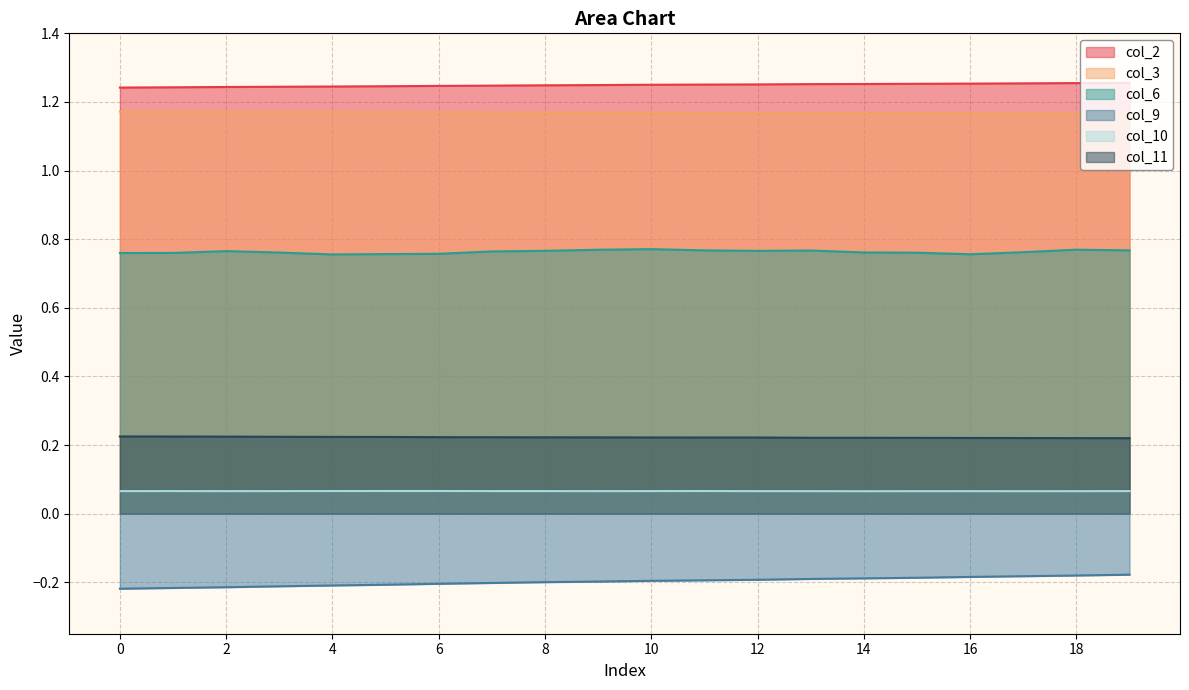

Which category has the lowest value in the col_10 series?

14